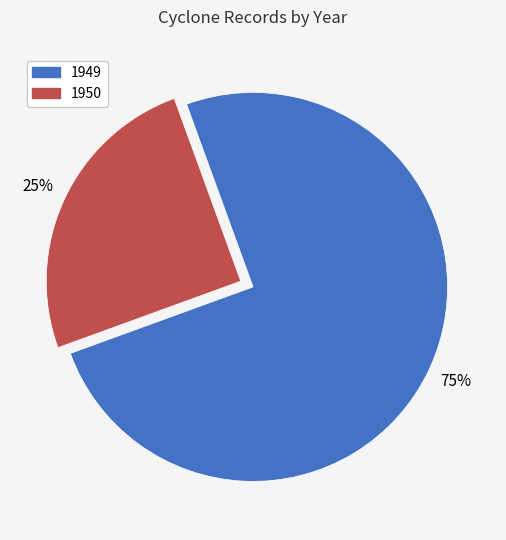

To the nearest percent, what percentage of the pie is 1950?

25%